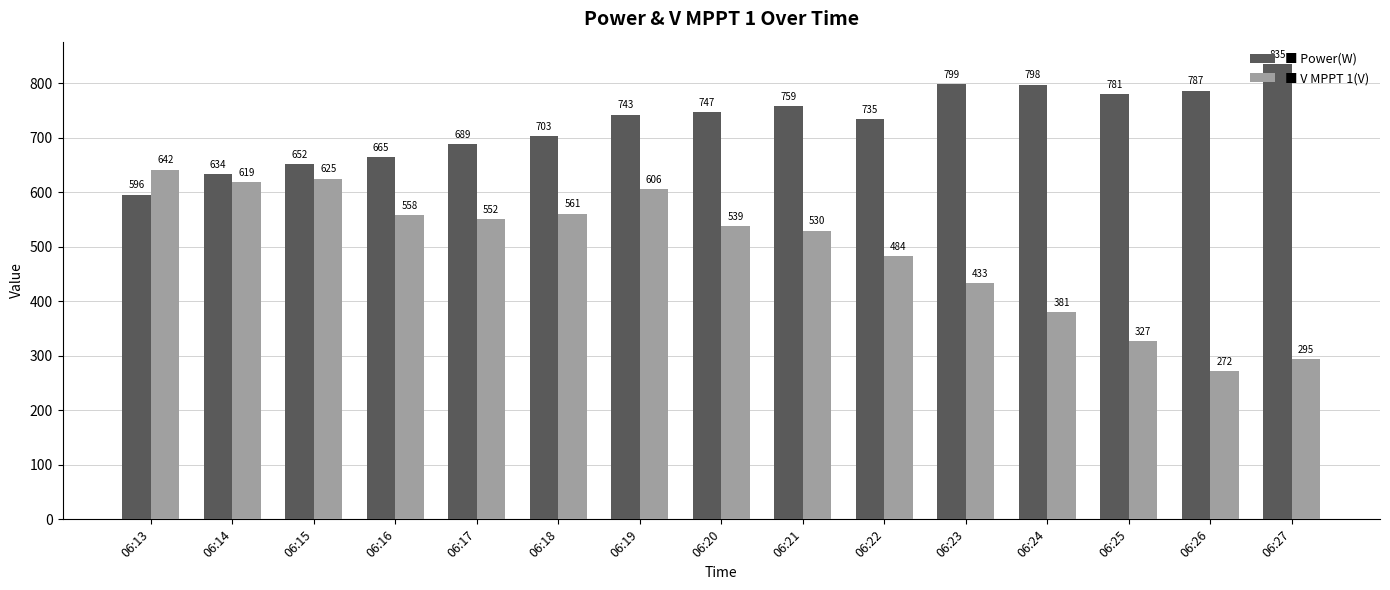

Which label corresponds to the smallest value in the chart?

06:26